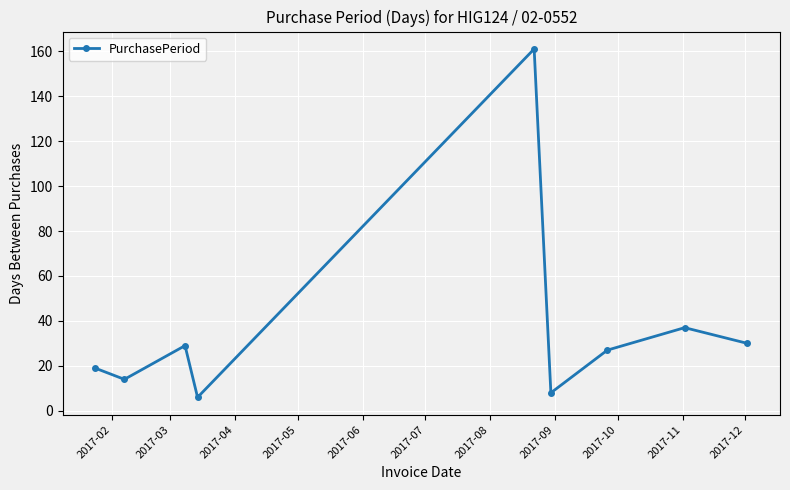

How many values are below 27?

4